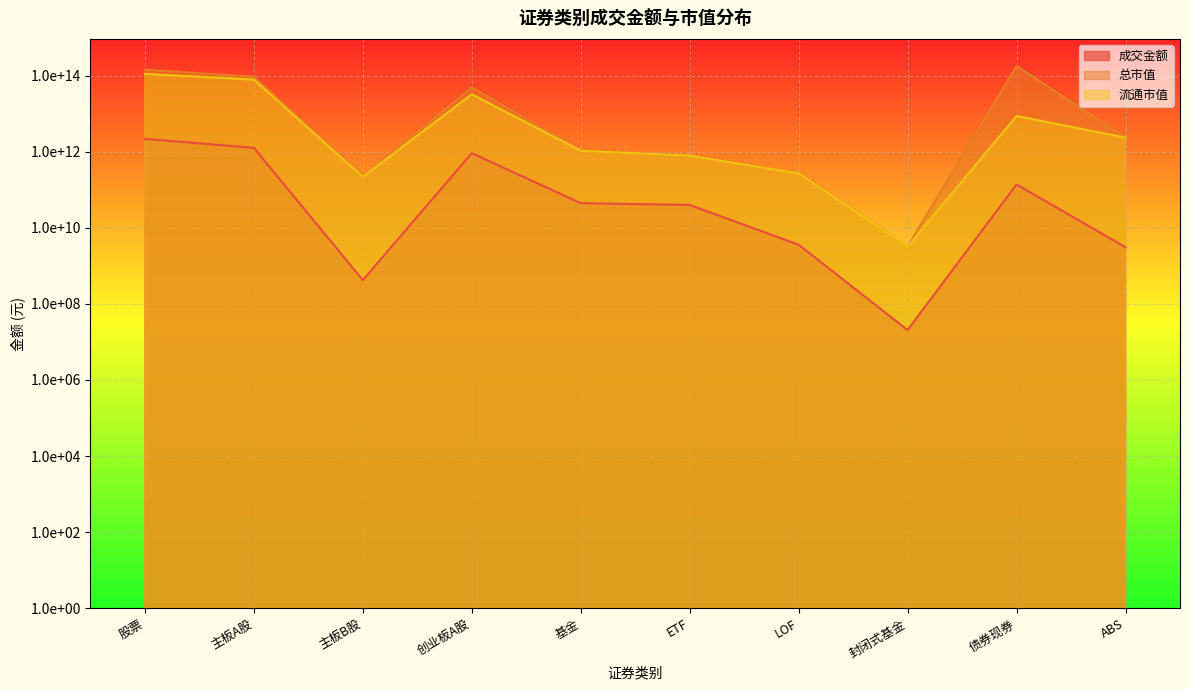

True or false: 成交金额 and 流通市值 intersect in this chart.

False